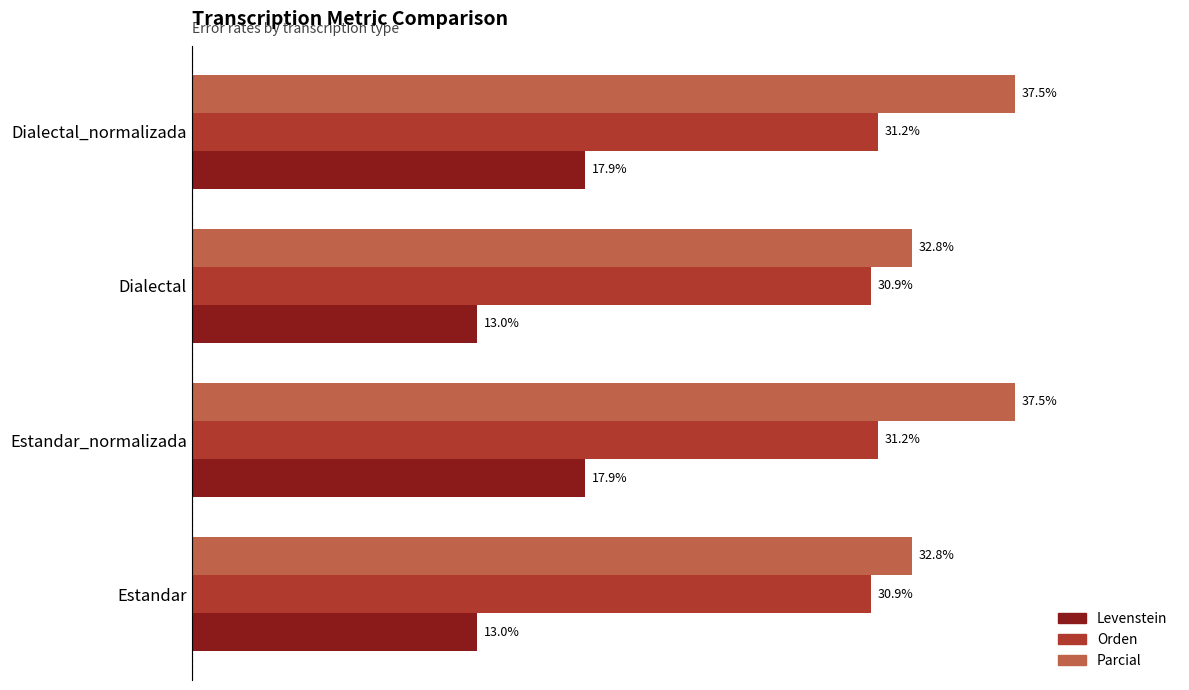

List the series in order of their overall mean, highest first.

Parcial, Orden, Levenstein